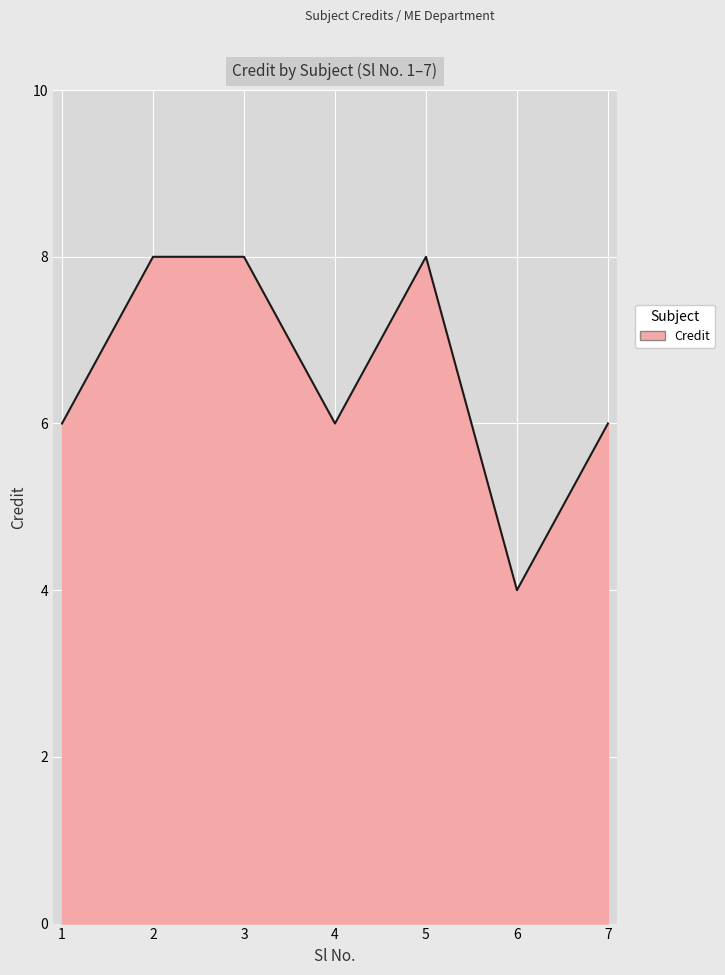

How many interior local valleys (lower than both neighbors) does the data have?

2